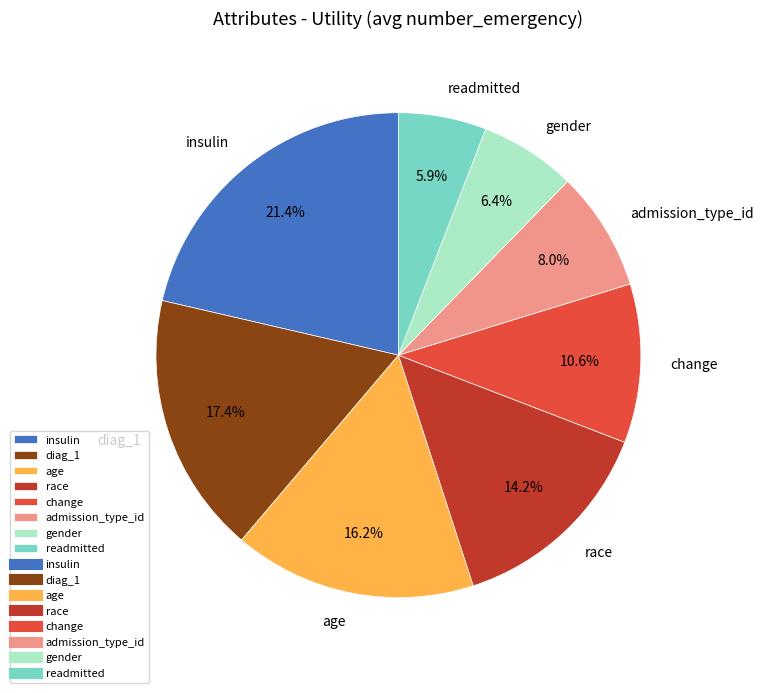

Is there any slice that represents more than half of the pie?

No